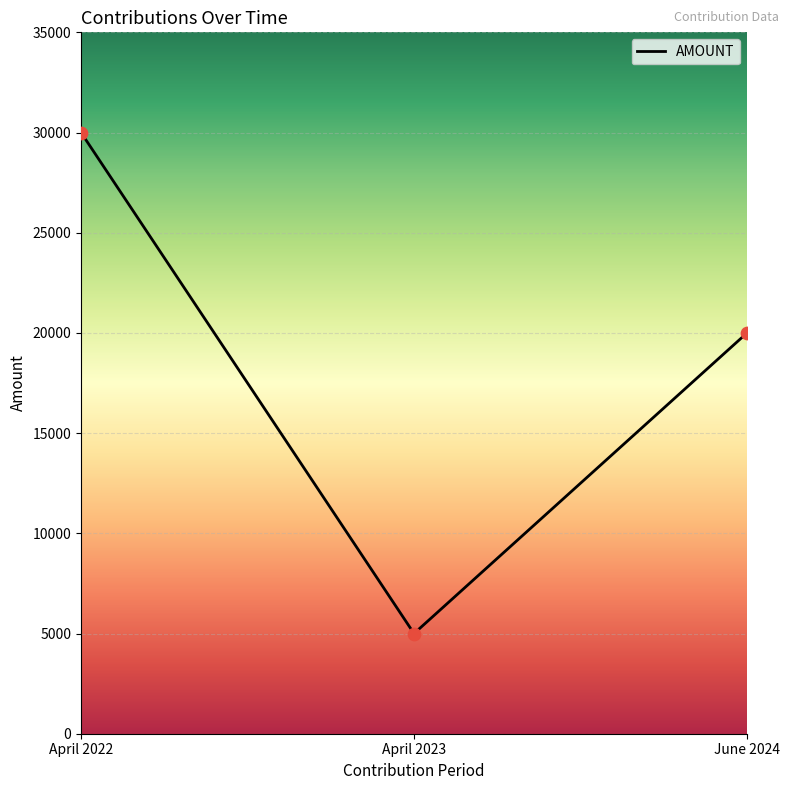

Approximately how many times larger is the value at April 2022 compared to April 2023?

6.0